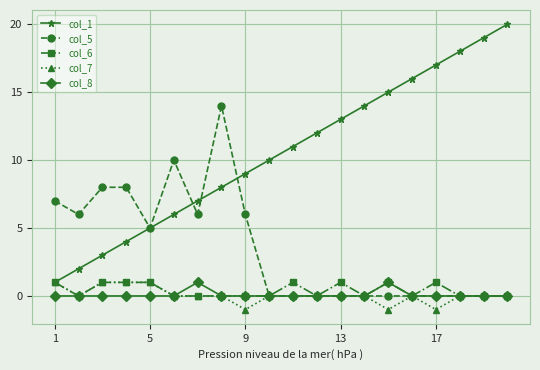

How many lines are shown in the chart?

5